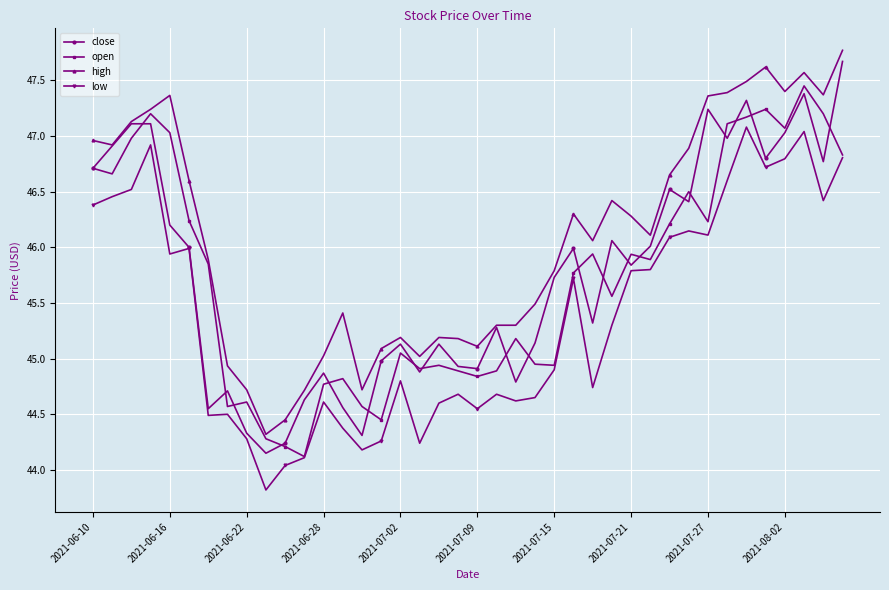

True or false: high and low cross at least once.

False